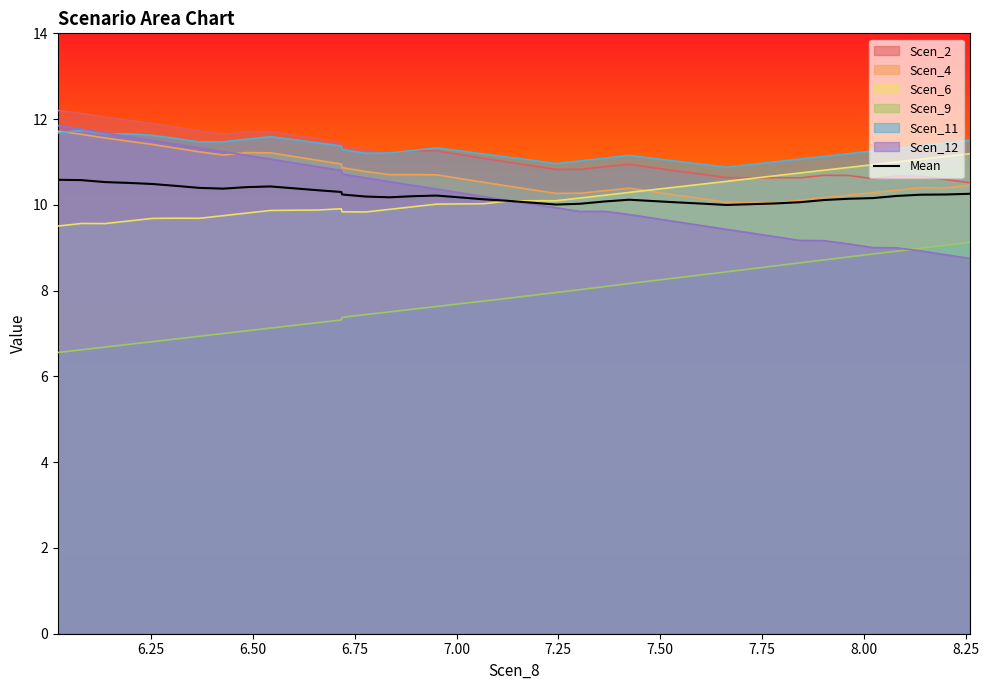

Reading left to right, what are all the values shown in this chart?

10.6	10.6	10.5	10.5	10.5	10.4	10.4	10.4	10.4	10.4	10.4	10.3	10.3	10.2	10.2	10.2	10.2	10.2	10.2	10.1	10.1	10.1	10.0	10.0	10.1	10.1	10.1	10.1	10.0	10.0	10.0	10.0	10.1	10.1	10.1	10.2	10.2	10.2	10.2	10.3